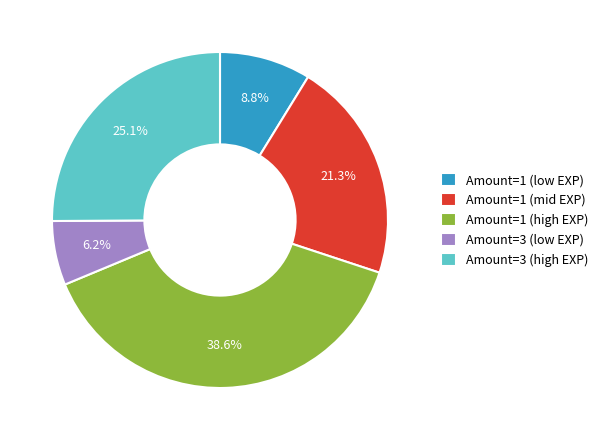

What is the ratio of the value at Amount=3 (high EXP) to the value at Amount=1 (low EXP)?

2.9